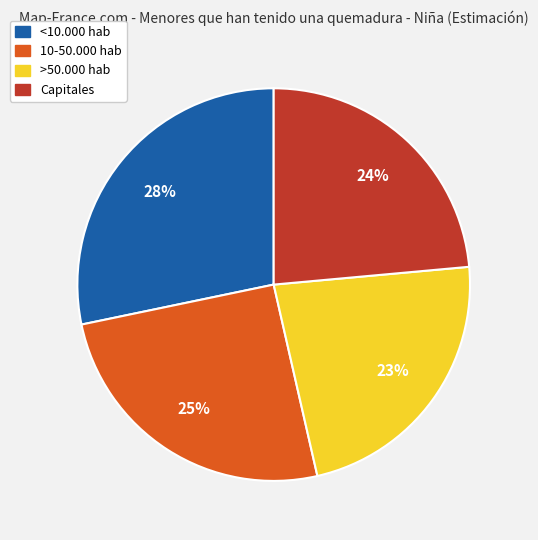

Which slice is the largest?

<10.000 hab